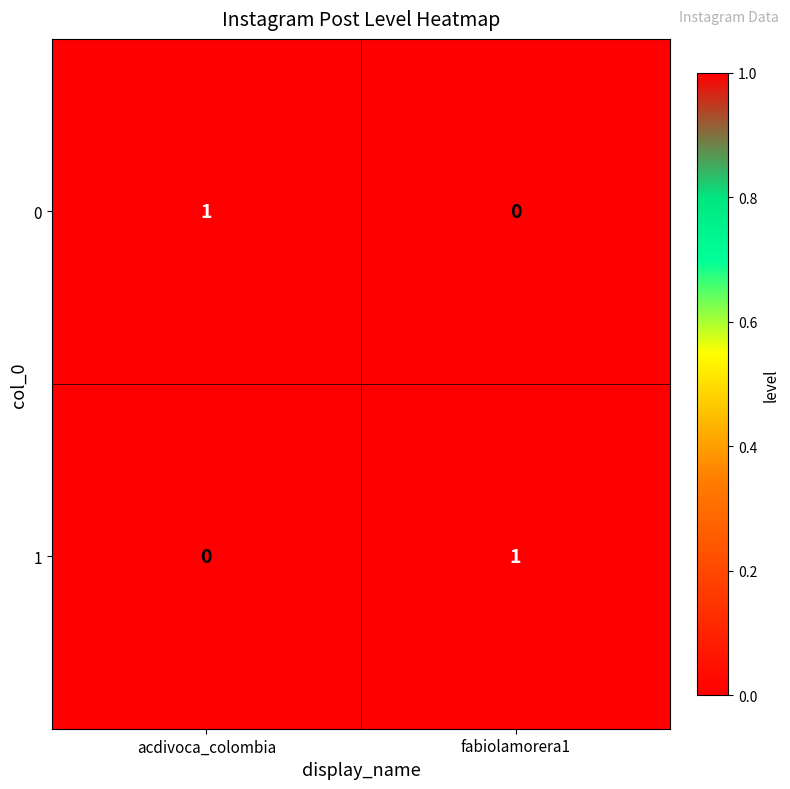

Is the value of 0 at fabiolamorera1 greater than the value of 1 at fabiolamorera1?

No